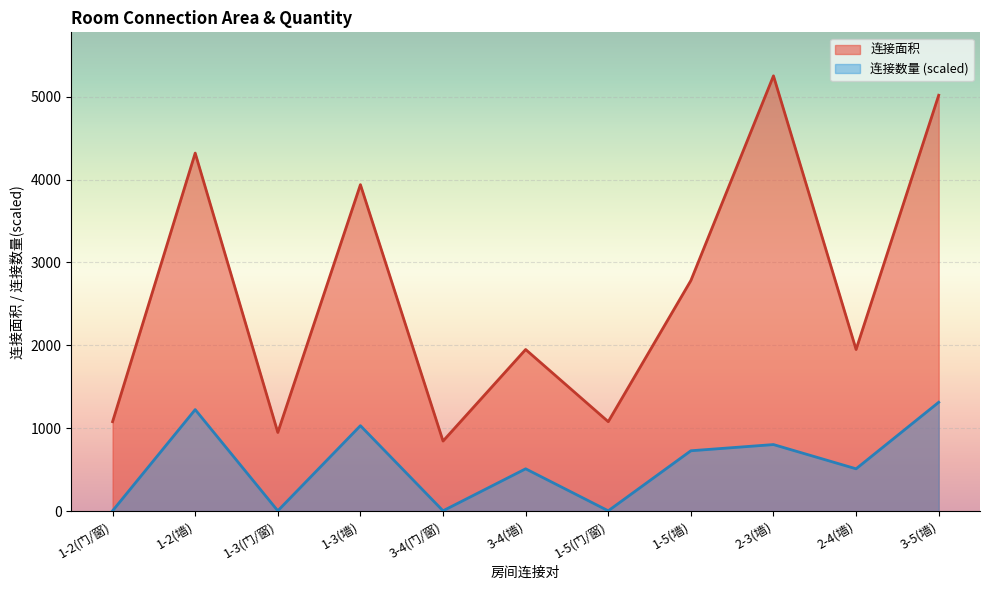

True or false: 连接数量 and 连接面积 intersect in this chart.

False